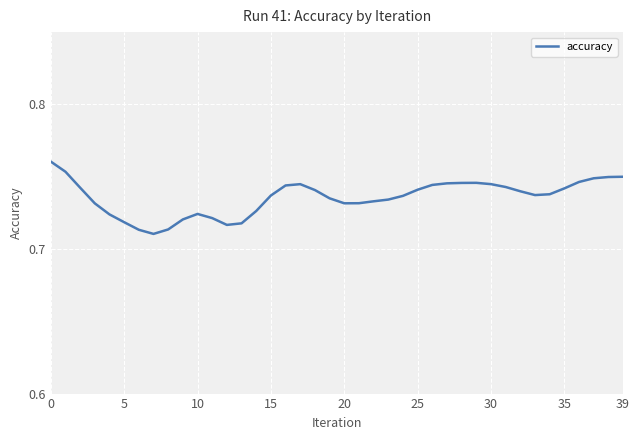

What is the sum of all values?

29.4